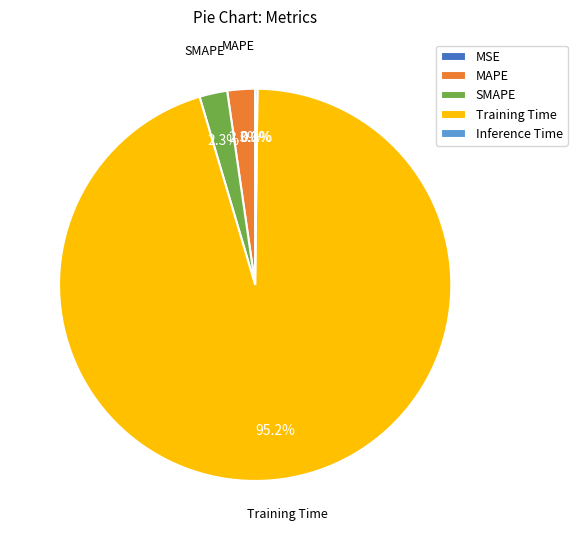

What portion of the pie excludes Training Time?

4.8%